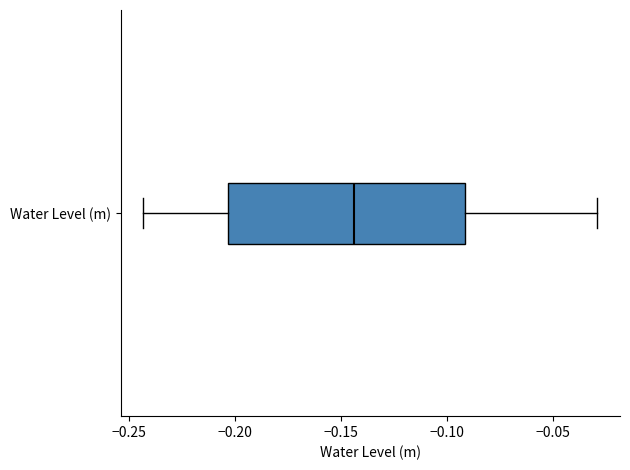

Read this box plot against the x-axis: the position of the median line, the range covered by the box, and the ends of both whiskers. The values are not printed on the chart, so give them approximately, as read against the axis.

median -0.145, box -0.205 to -0.090, whiskers -0.245 to -0.030